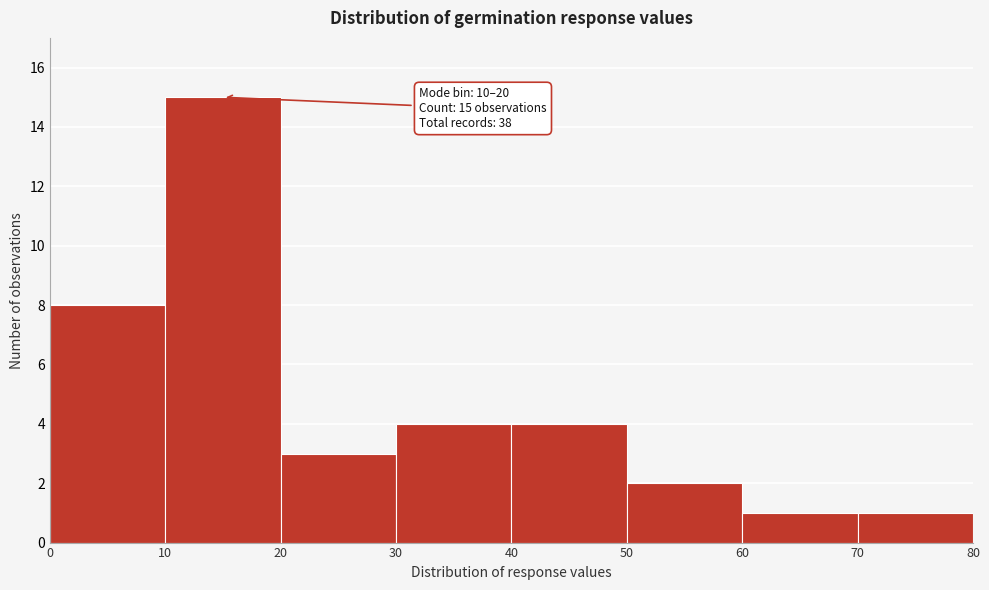

Over which range of the x-axis is the bar tallest?

10 to 20